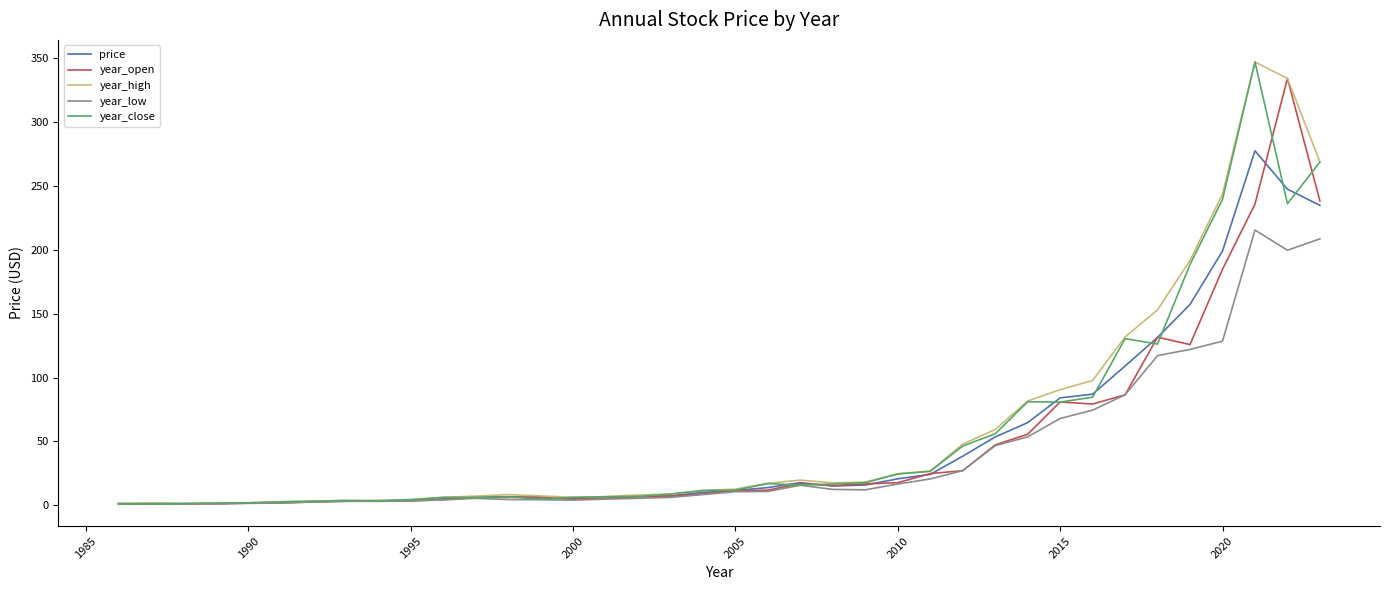

What is the maximum value shown in the chart?

347.0